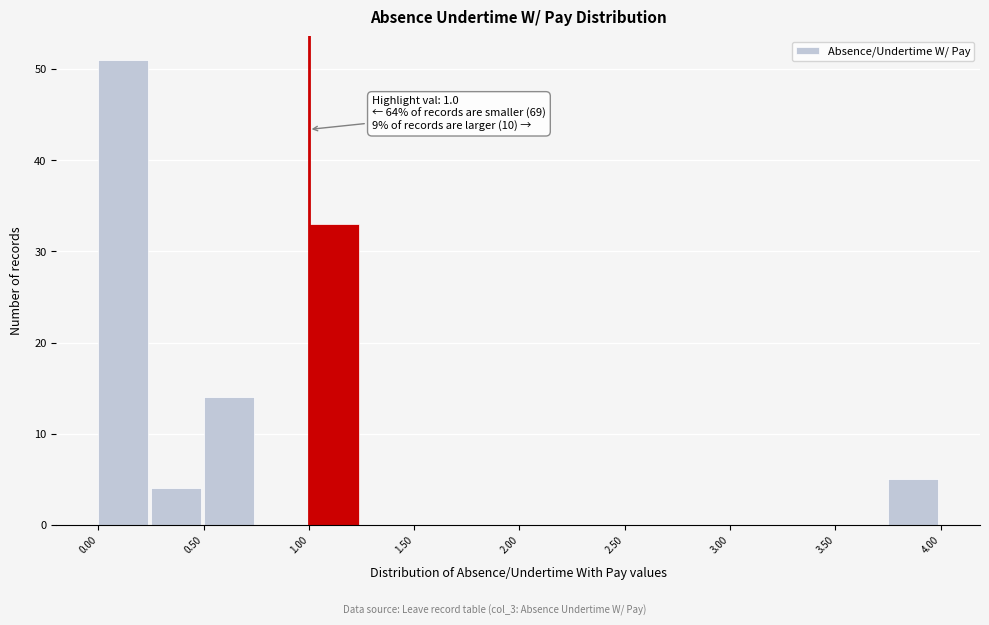

Over which range of the x-axis is the bar tallest?

0.00 to 0.25